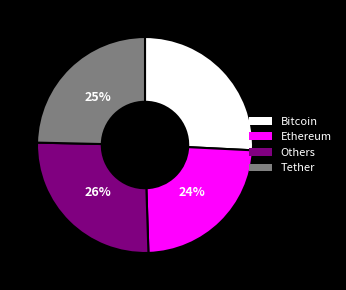

Which category has the smallest portion of the pie?

Ethereum